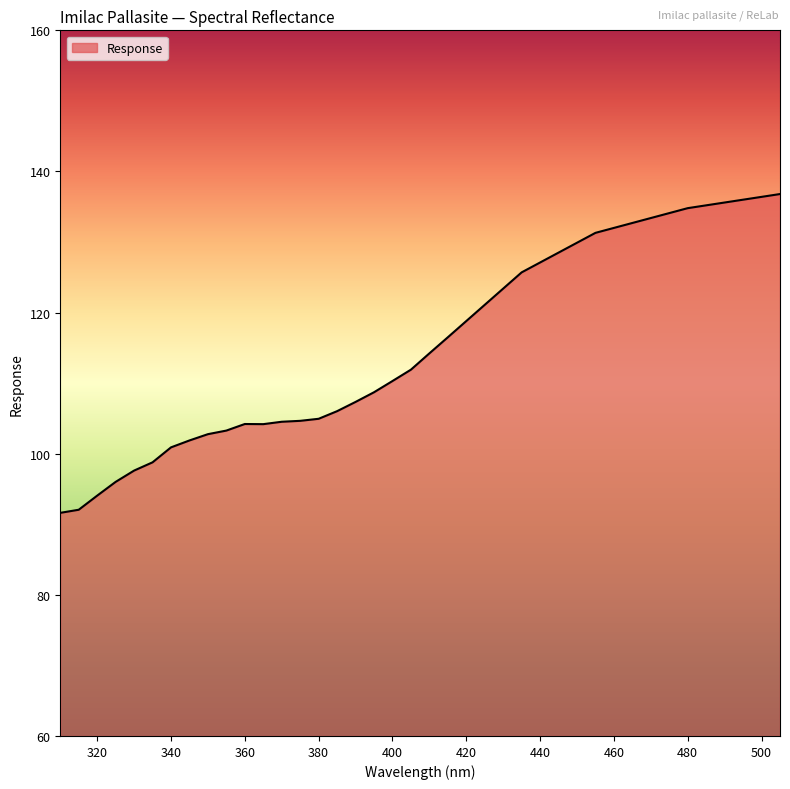

How many categories are shown in the chart?

40